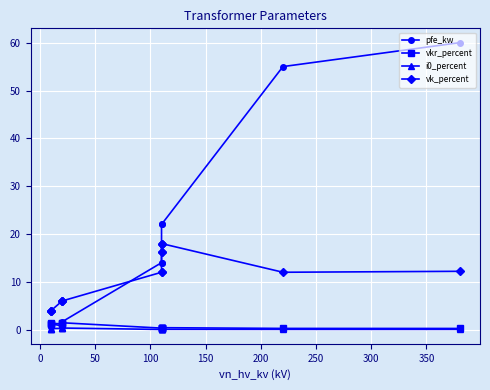

True or false: i0_percent and vkr_percent intersect in this chart.

False